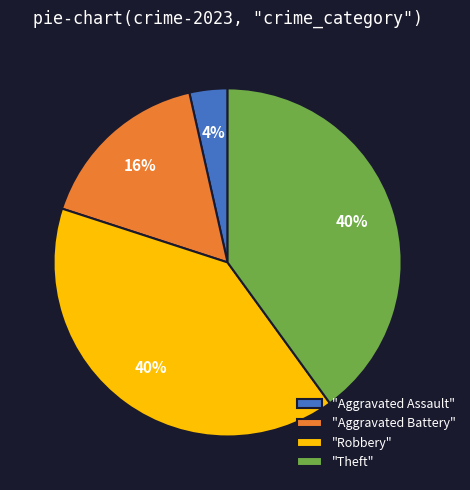

How many slices are in this pie chart?

4